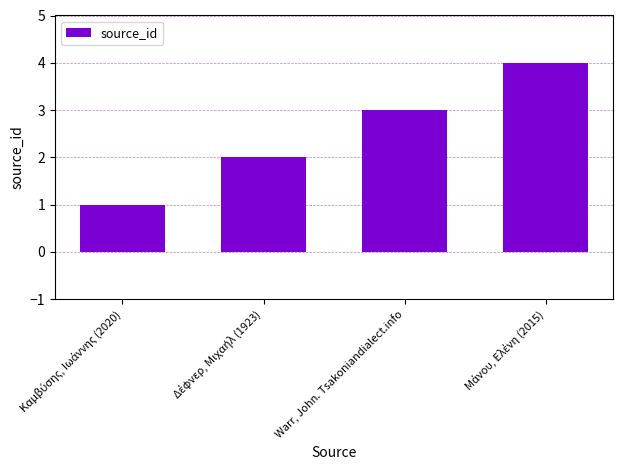

How many bars are there in total?

4